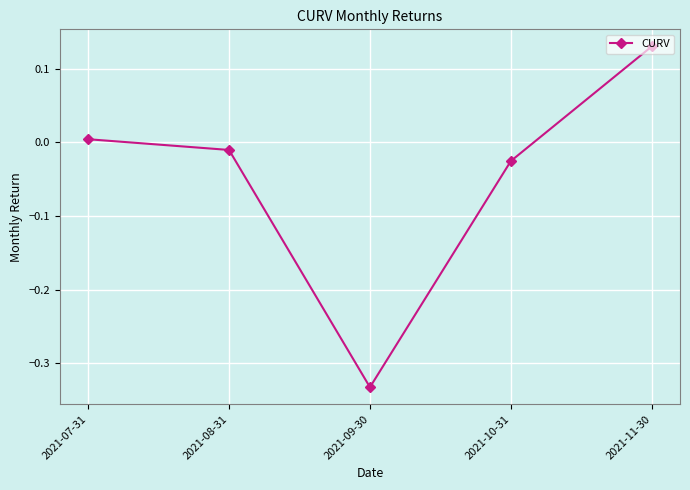

How many categories are shown in the chart?

5